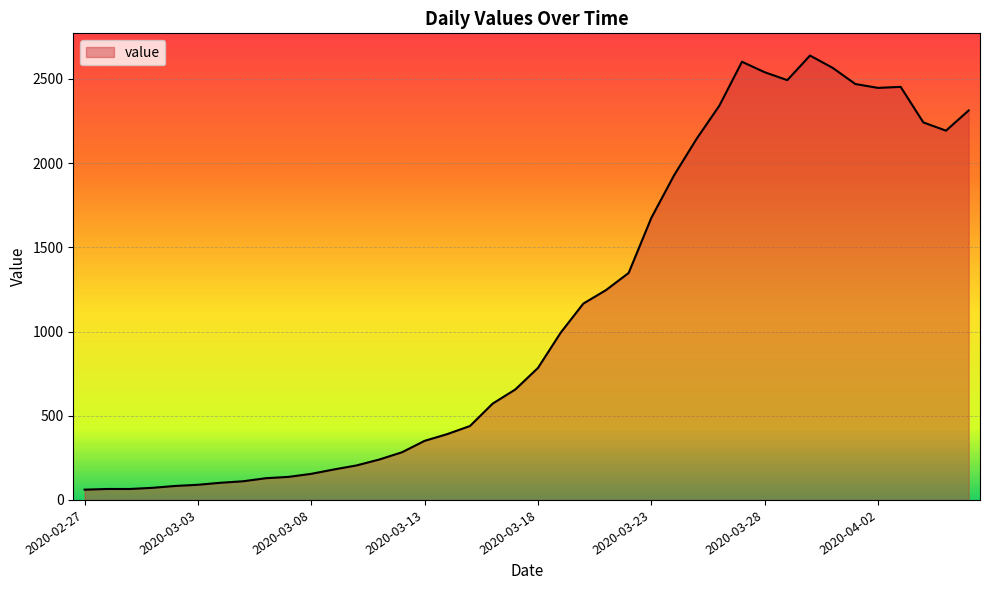

What is the maximum value shown in the chart?

2639